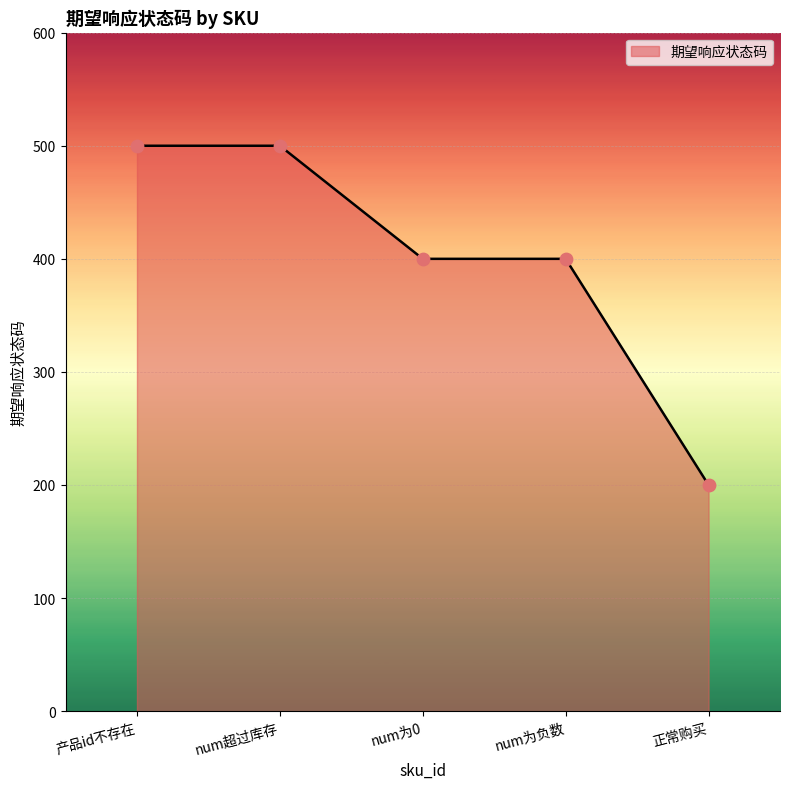

Approximately how many times larger is the value at 正常购买 compared to num为负数?

0.5